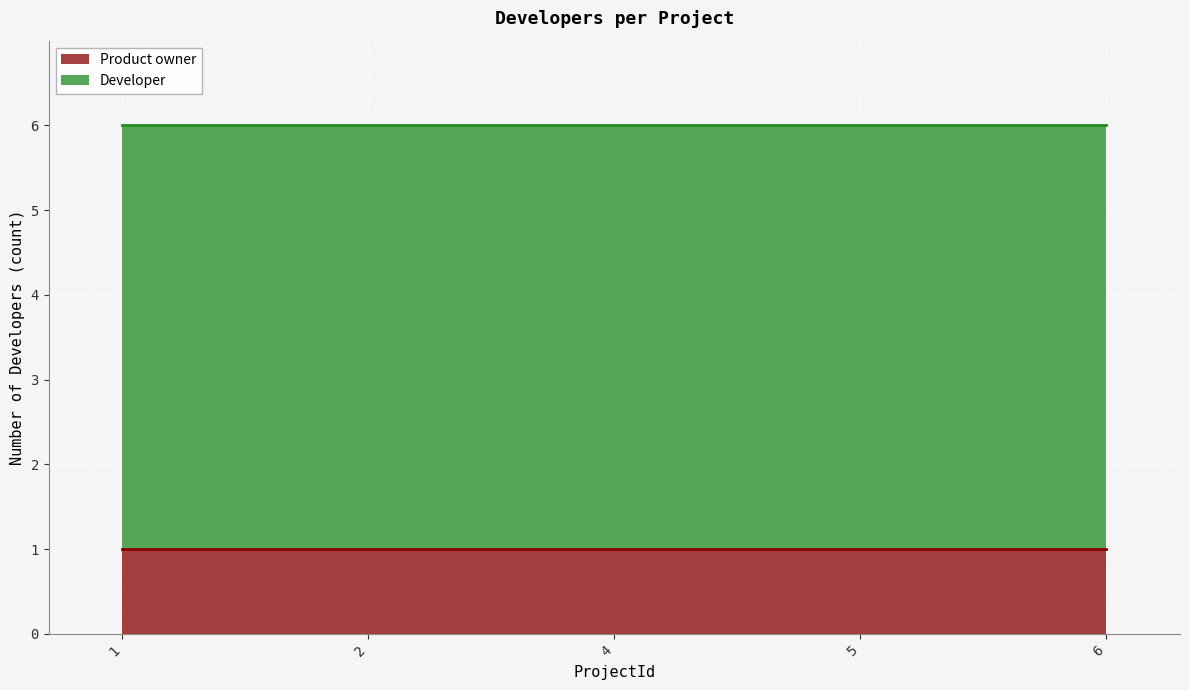

What is the approximate value of Developer at 2?

5